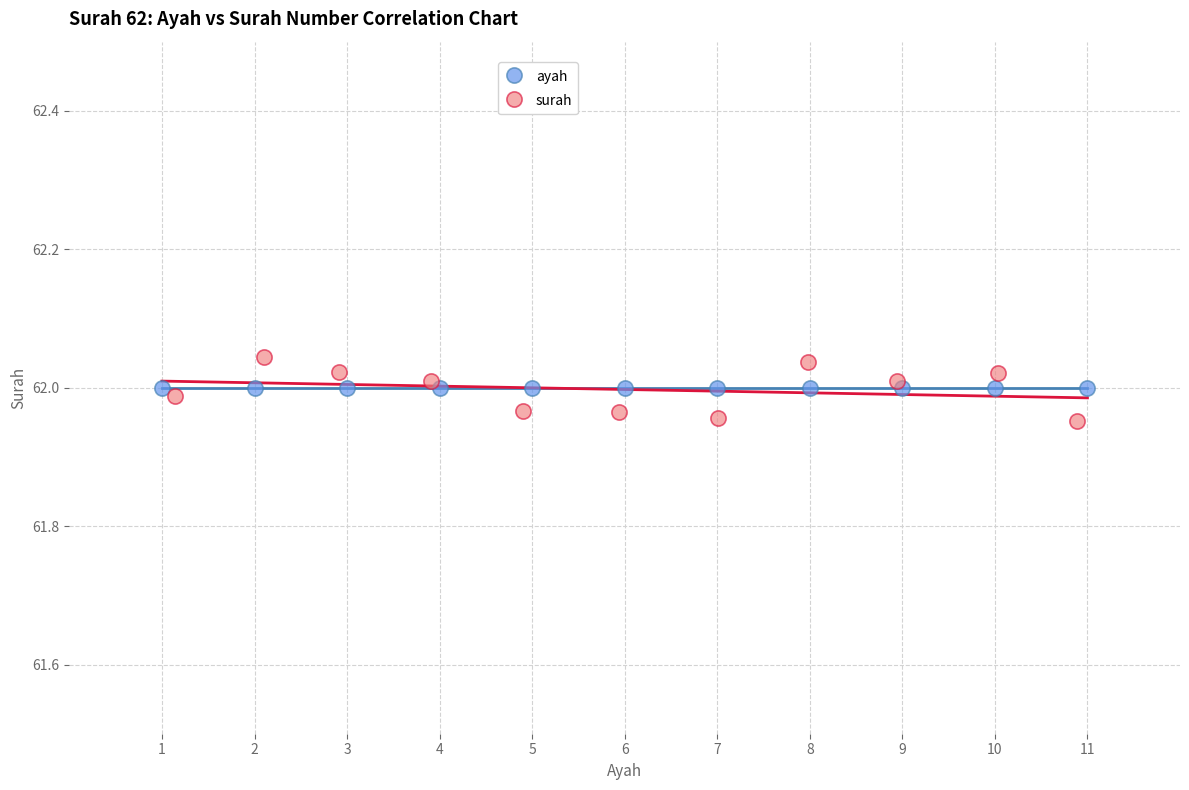

Which series contains the lowest Y value?

surah